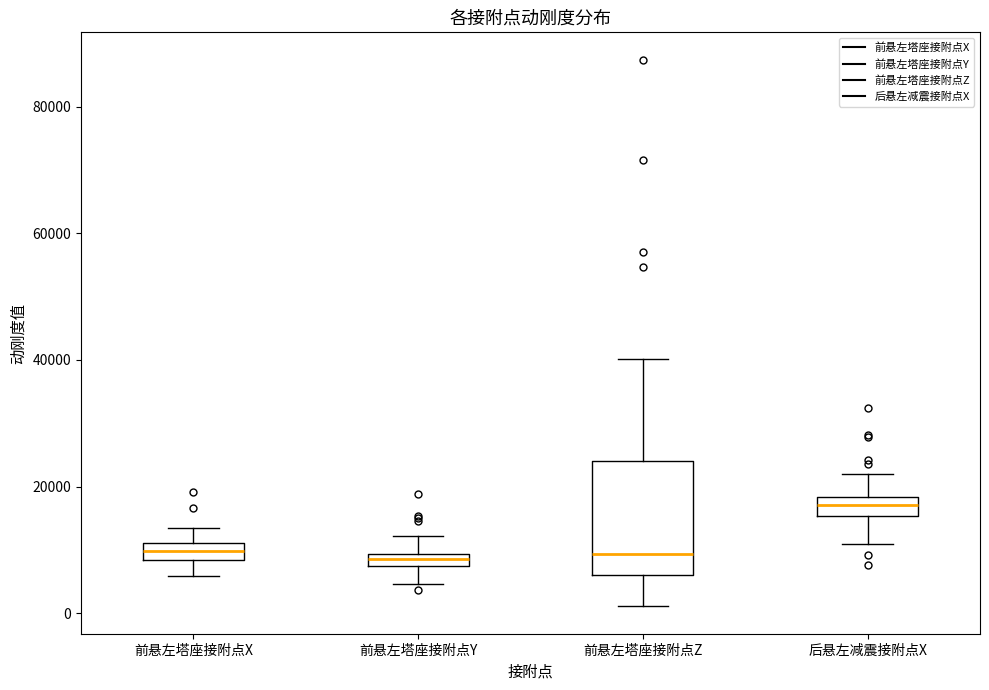

Which box has the highest median line?

后悬左减震接附点X